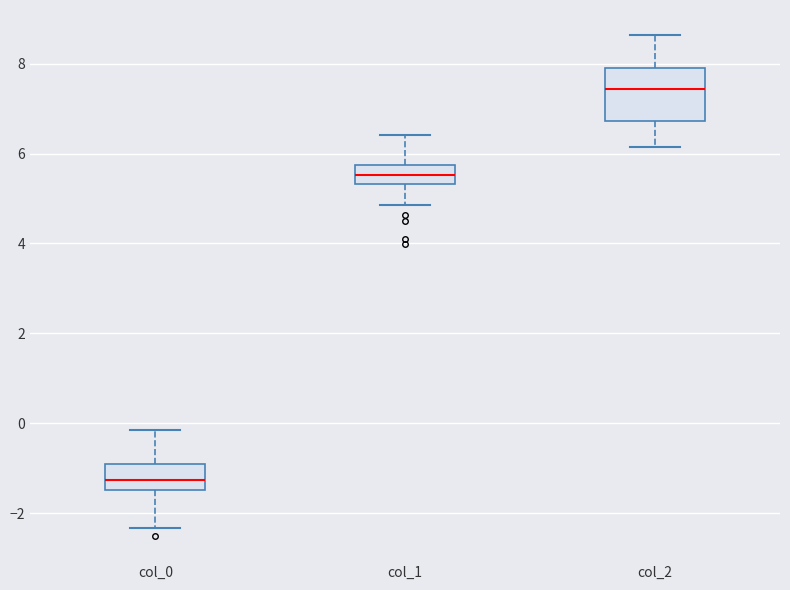

Reading left to right, transcribe this box plot: for each box, give where its median line is, the range the box spans, and where its two whiskers end, as read against the y-axis. The values are not printed on the chart, so give them approximately, as read against the axis.

col_0: median -1.2, box -1.4 to -1.0, whiskers -2.4 to -0.2
col_1: median 5.6, box 5.4 to 5.8, whiskers 4.8 to 6.4
col_2: median 7.4, box 6.8 to 7.8, whiskers 6.2 to 8.6